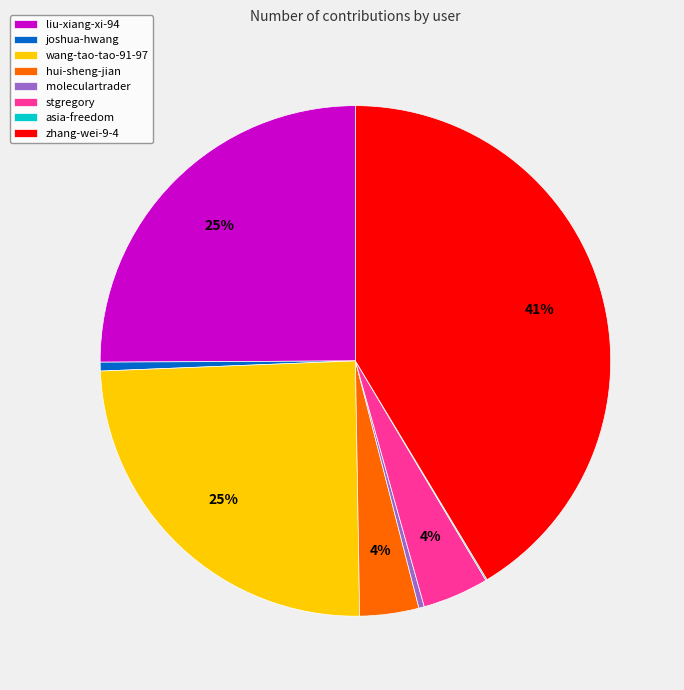

Which category has the biggest portion of the pie?

zhang-wei-9-4